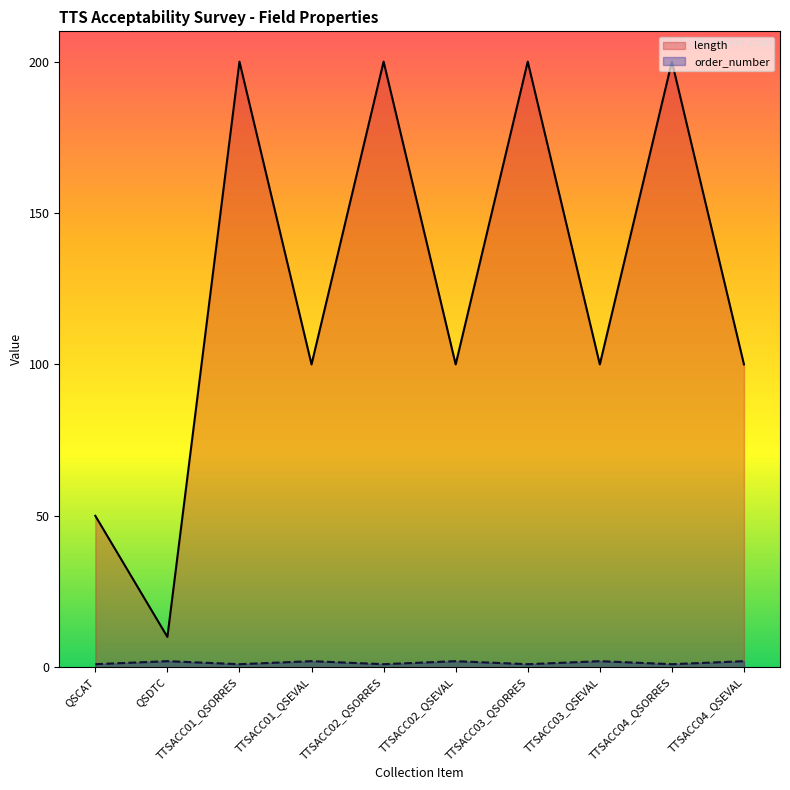

How many data points in order_number are less than 2?

5